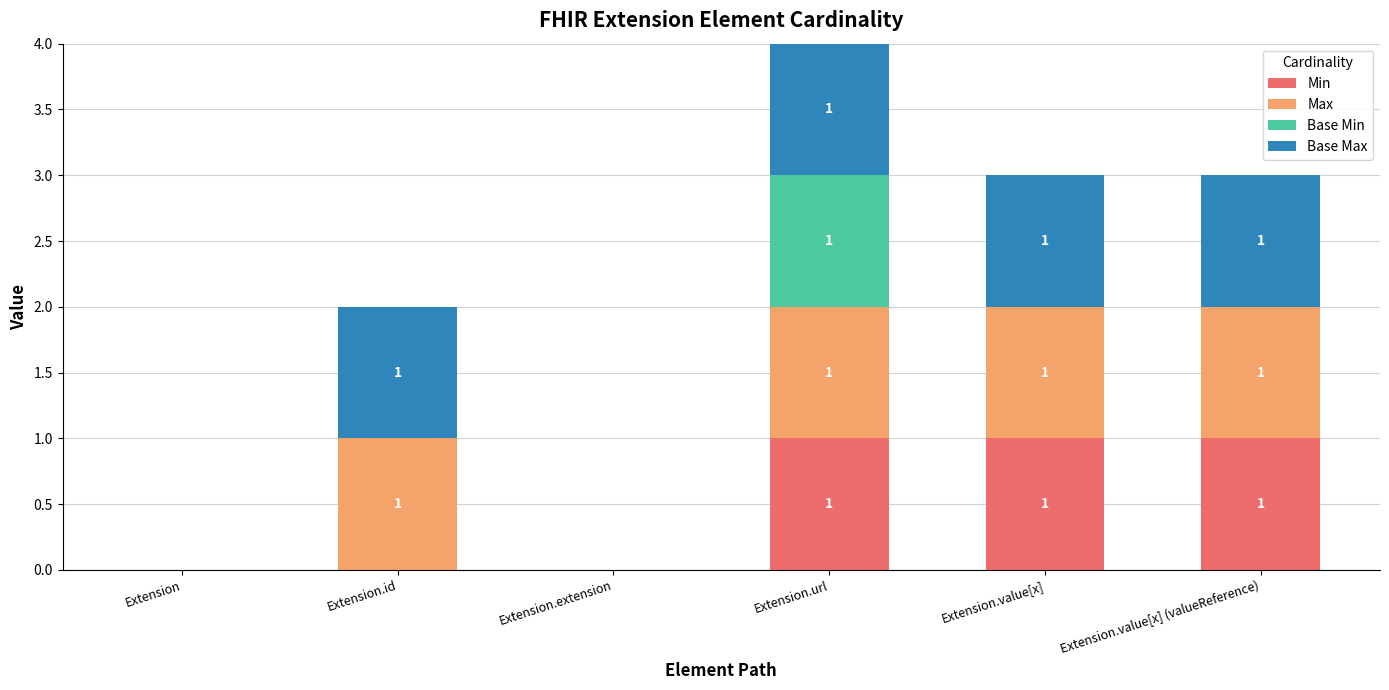

At which category is the sum across all series the highest?

Extension.url